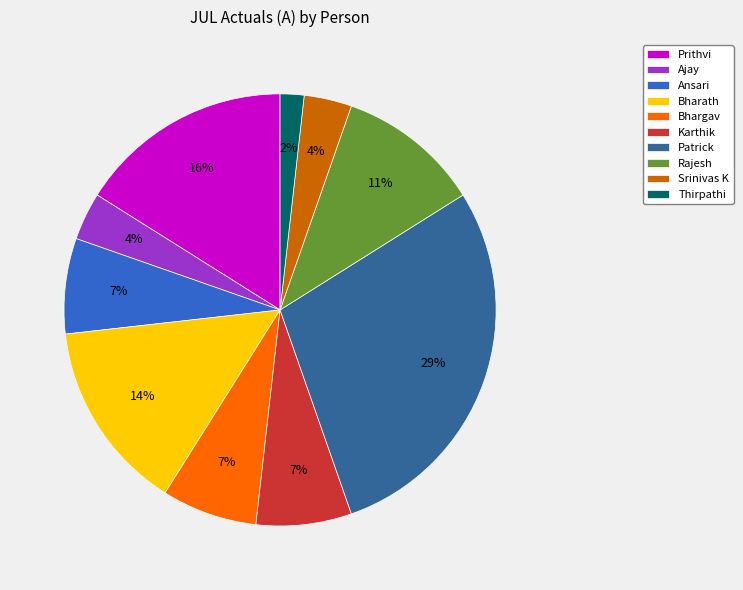

Combined, do Karthik and Patrick account for over 50%?

No